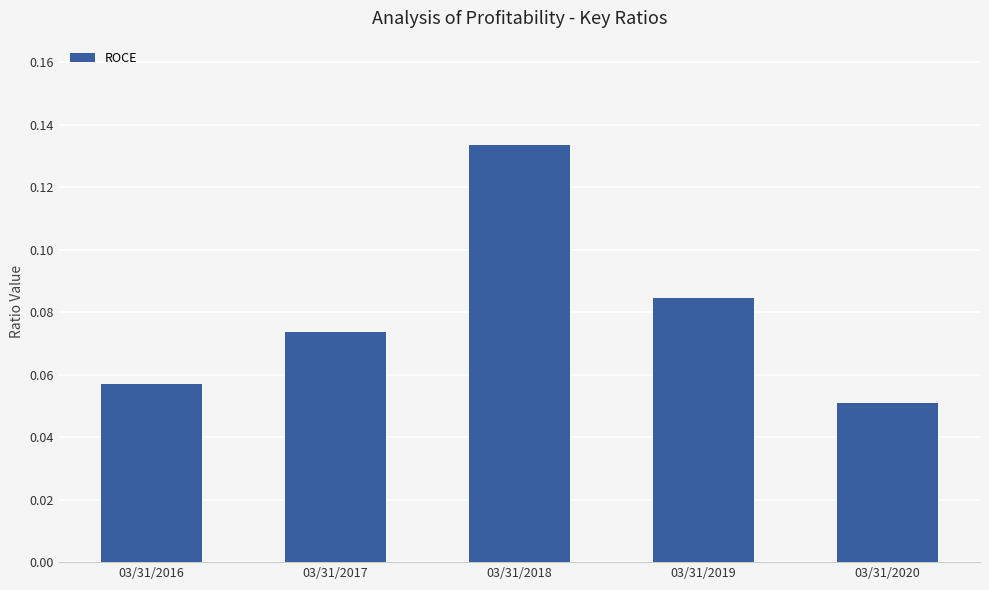

Count the values in the range 0 to 1.

5